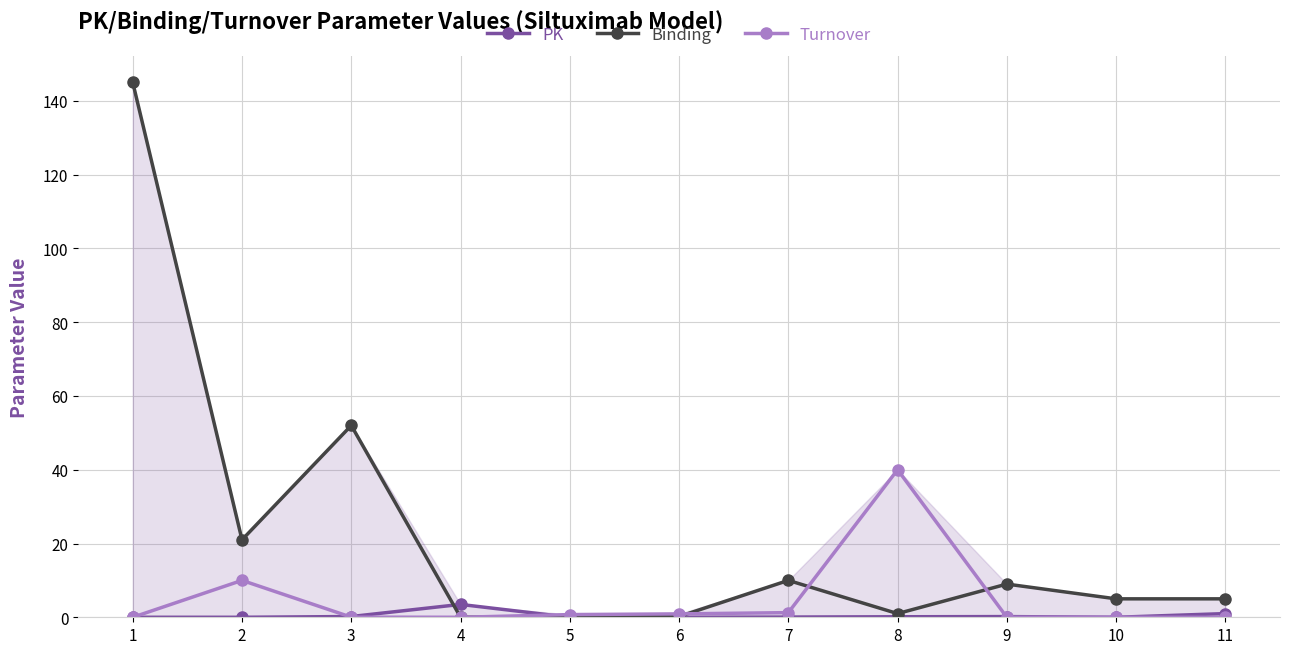

Read the Binding value at 10.

5.0